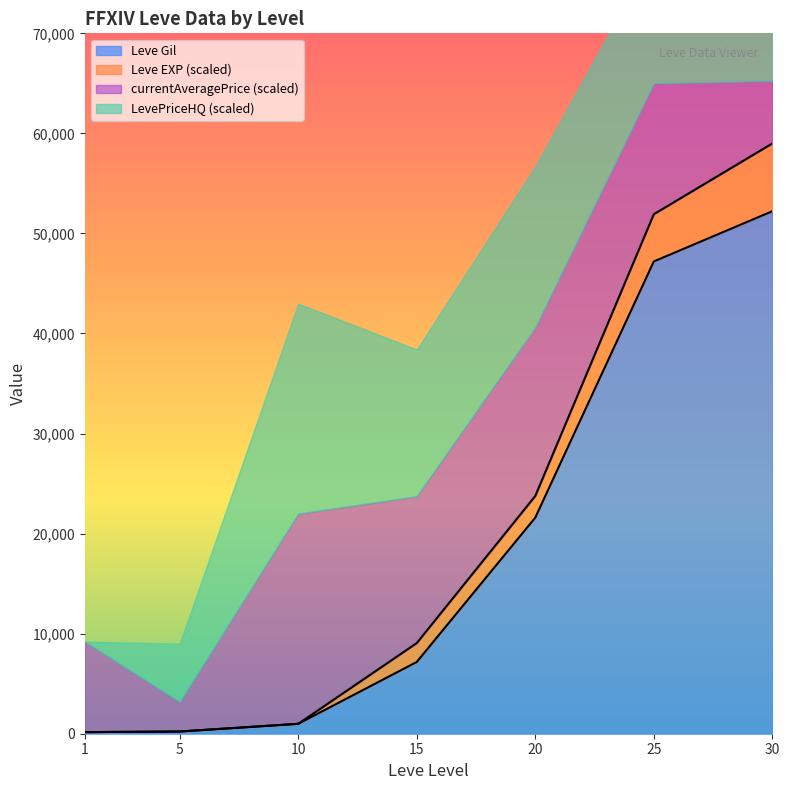

What are all the series names shown in the legend?

Leve Gil, Leve EXP, currentAveragePrice, LevePriceHQ